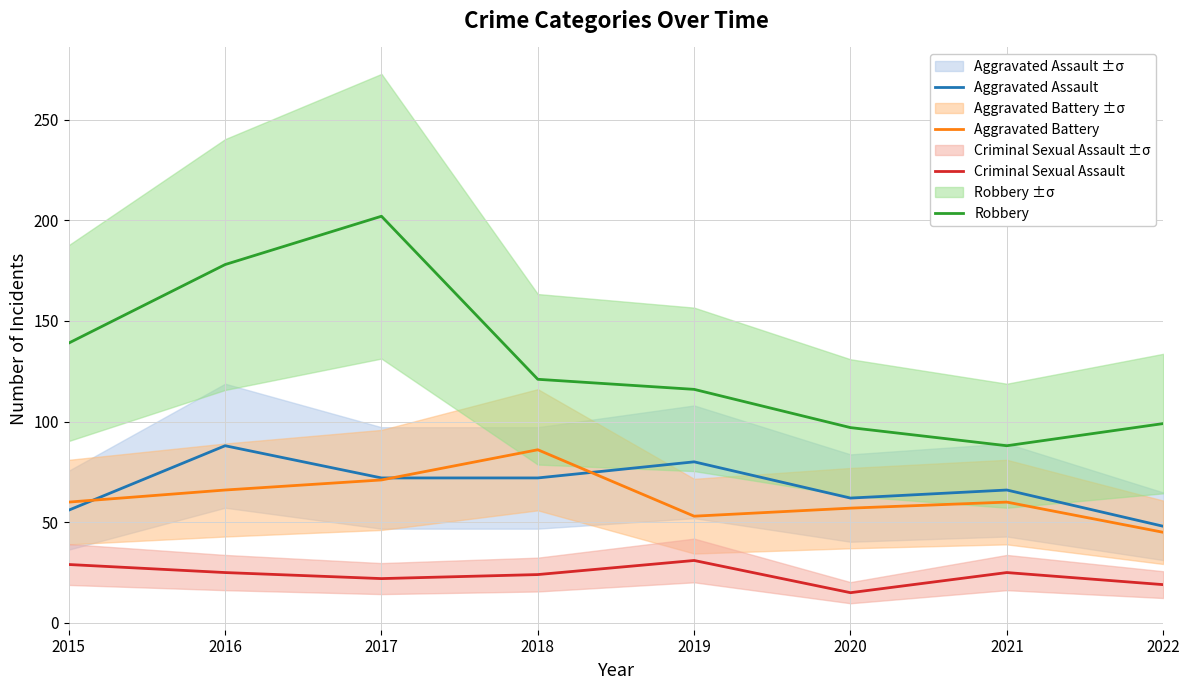

At which category is the sum across all series the highest?

2017